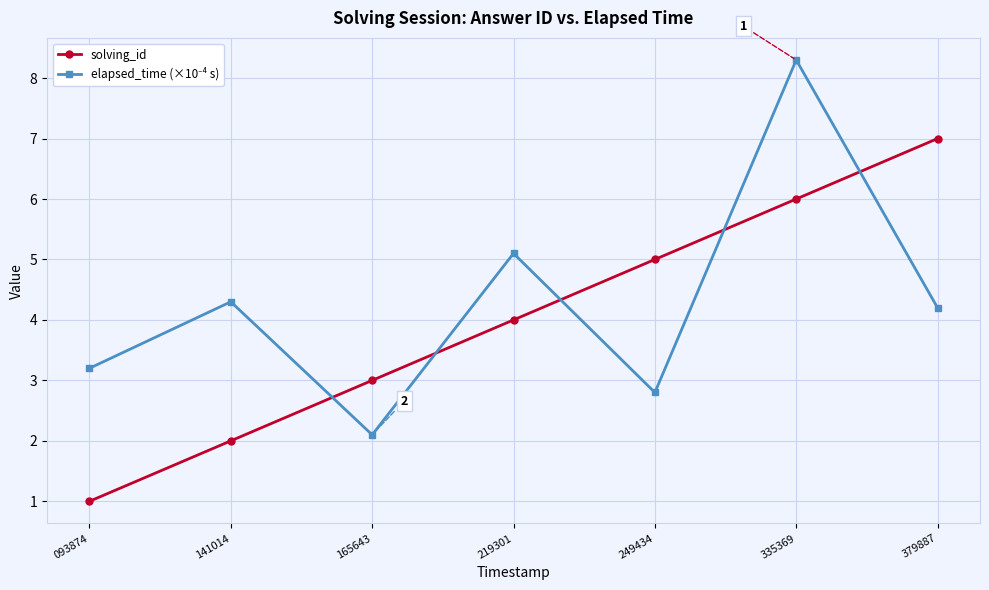

Between 249434 and 379887, which series saw the biggest shift?

solving_id